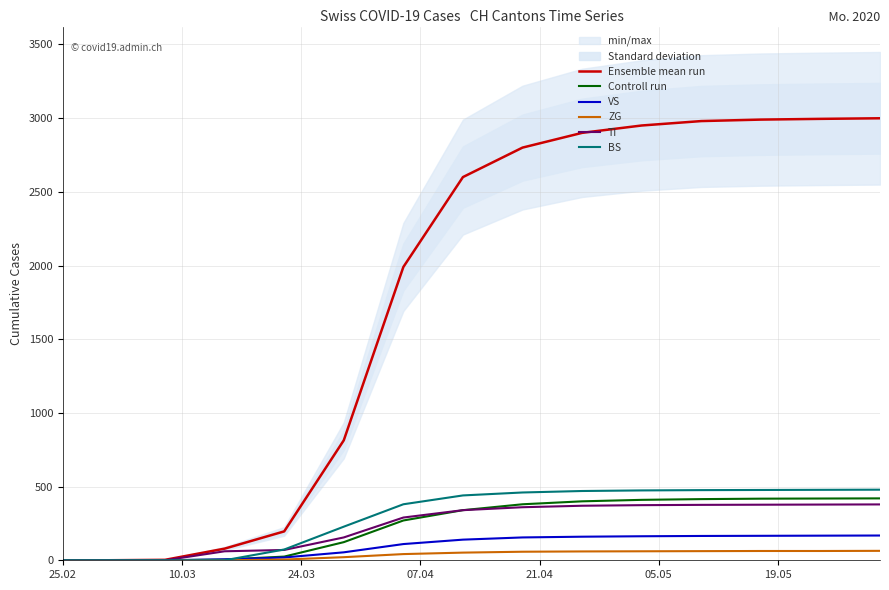

Which series has the largest range (max minus min)?

Ensemble mean run